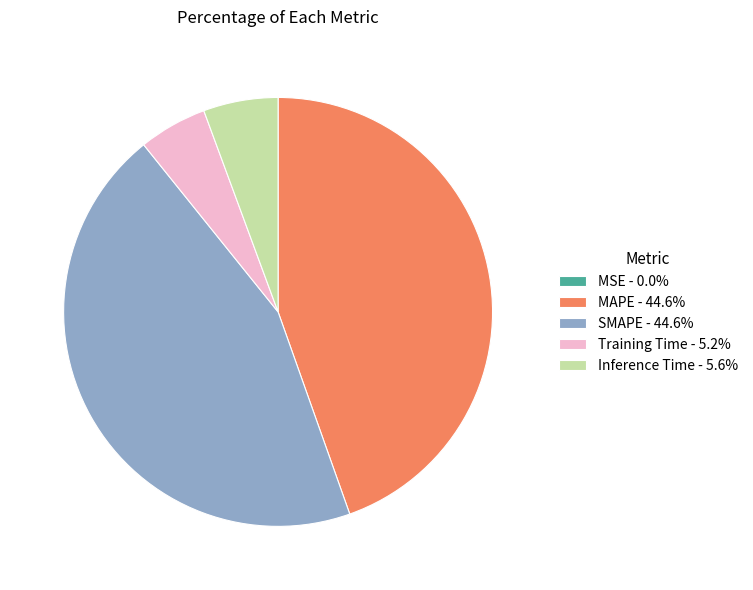

Is the sum of MAPE and SMAPE greater than half?

Yes